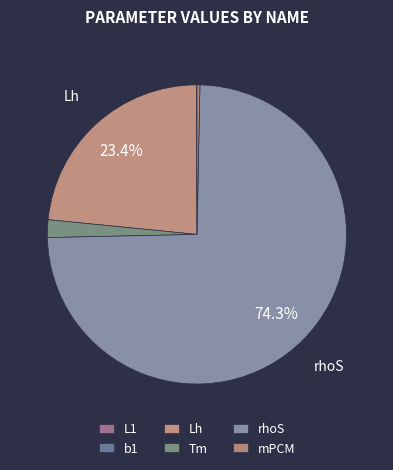

Does mPCM account for over 50% of the chart?

No